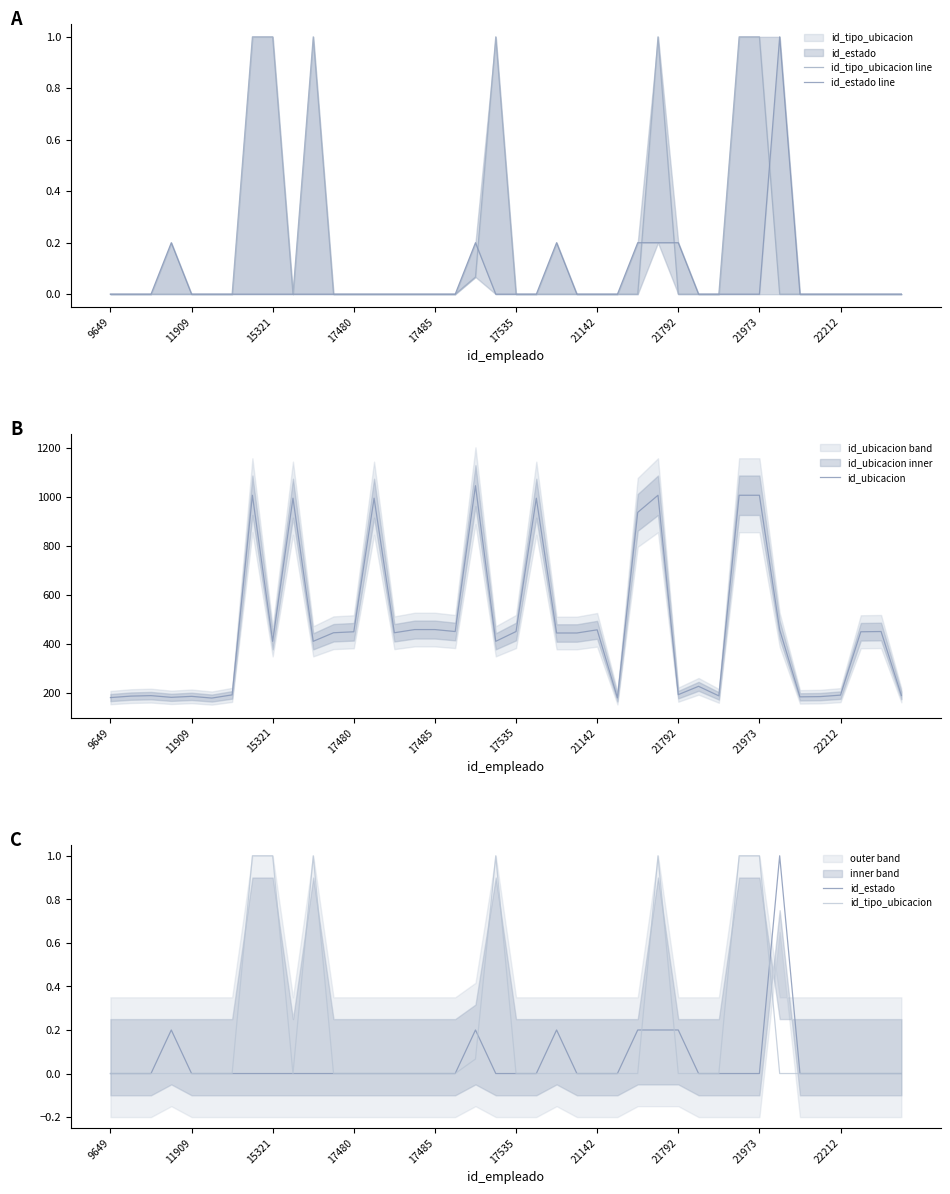

What is the highest value of the id_ubicacion series?

1047